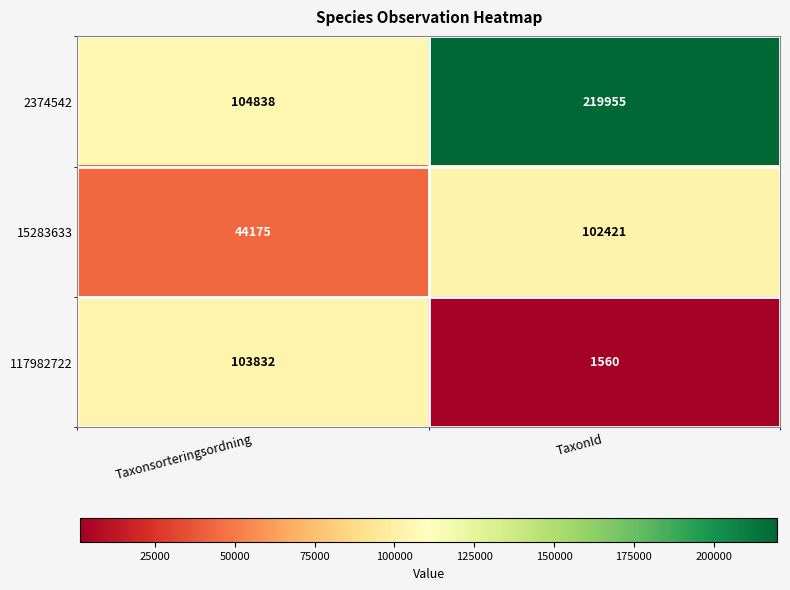

True or false: 117982722 has a value of 2786 at TaxonId.

False